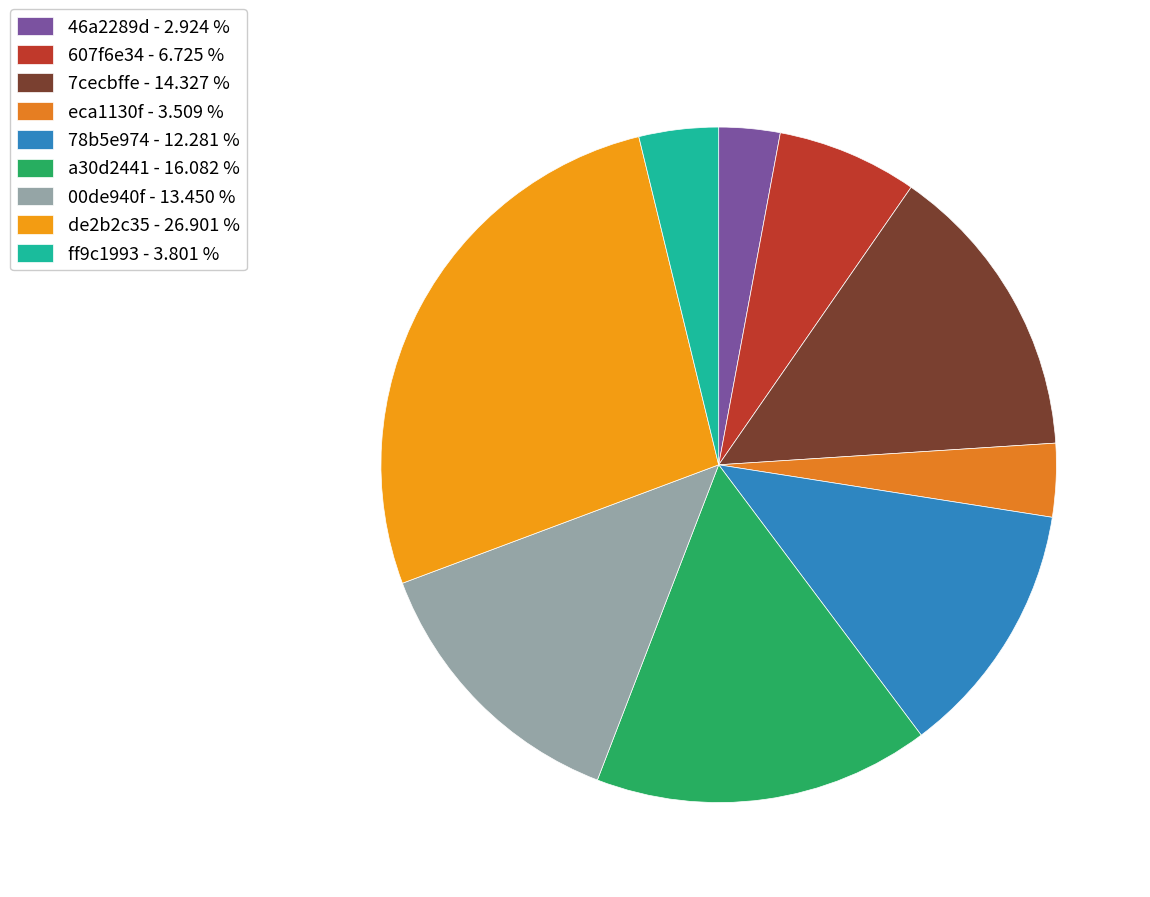

Count the number of slices in the pie.

9